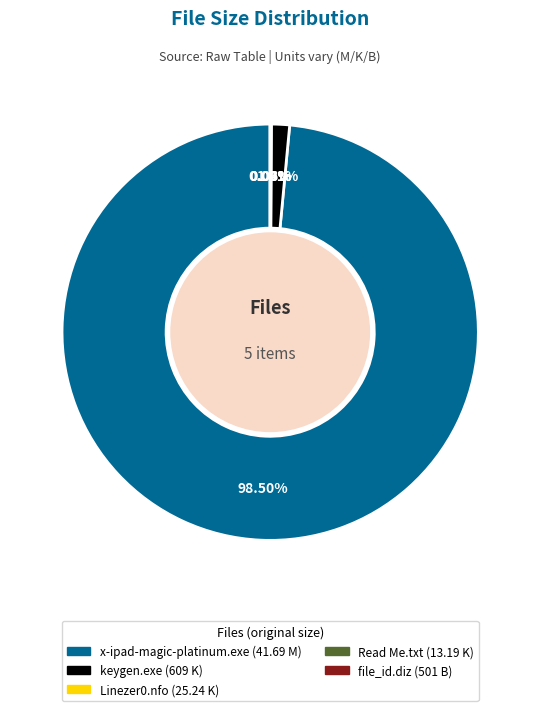

Does x-ipad-magic-platinum.exe account for over 50% of the chart?

Yes